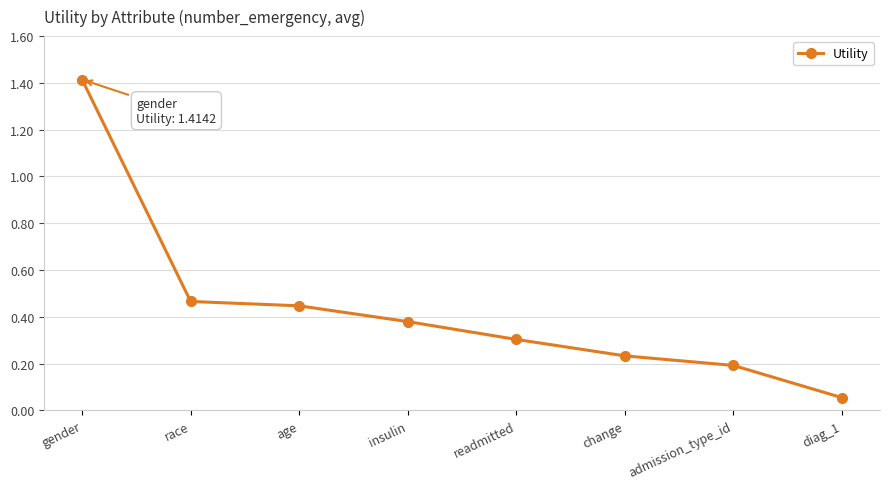

What position from the right is insulin?

5